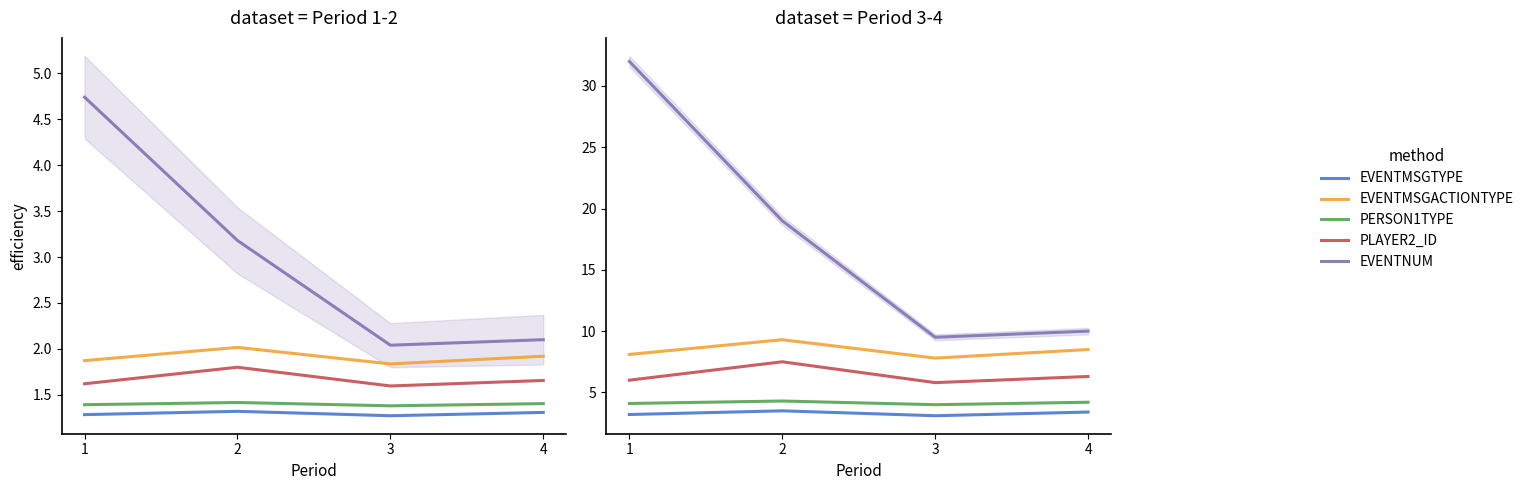

At which label does EVENTMSGTYPE reach its peak?

2